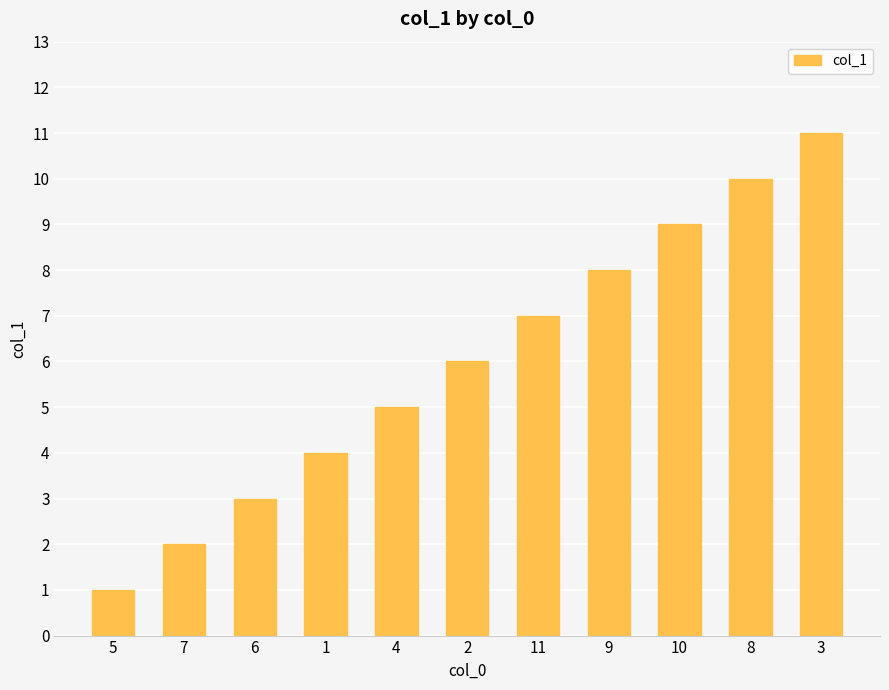

Reading right to left, extract all data points from this chart.

11	10	9	8	7	6	5	4	3	2	1